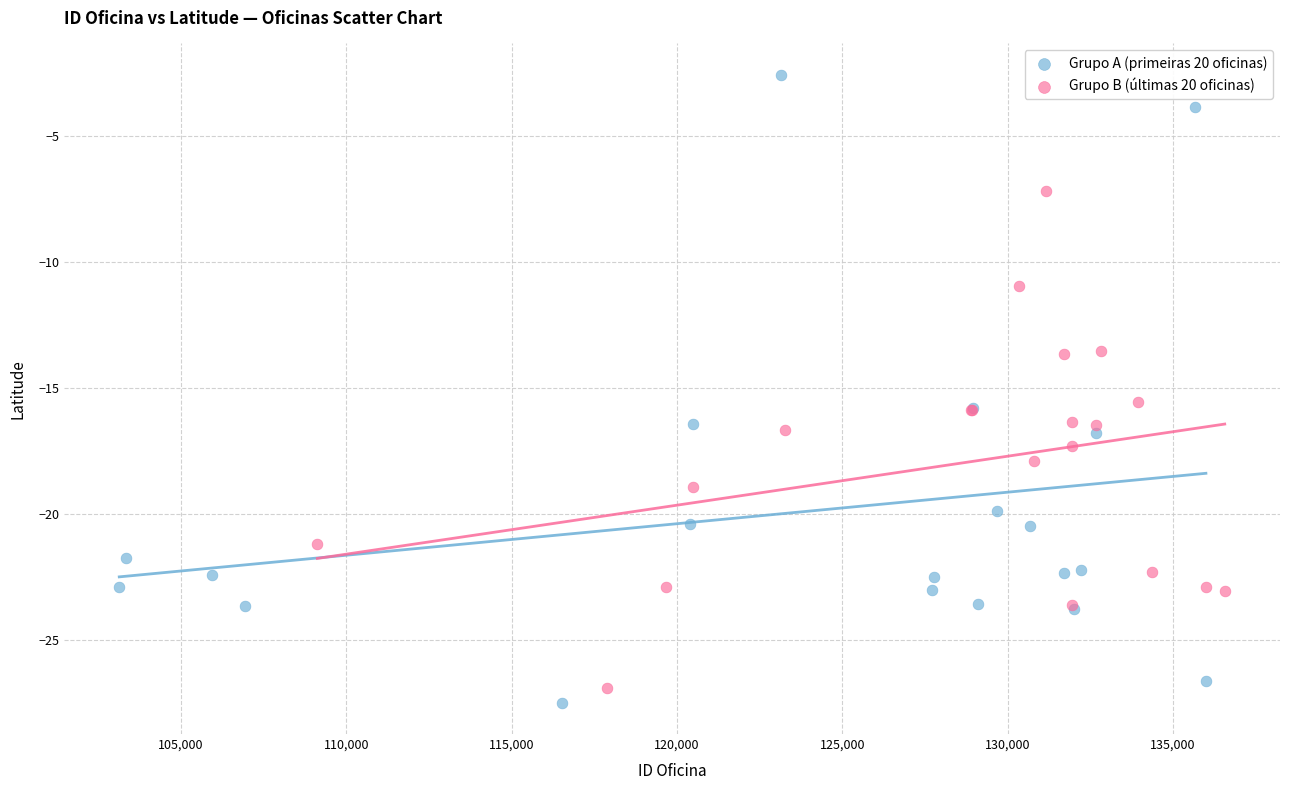

Which series has the widest spread of Y values?

Grupo A (primeiras 20 oficinas)